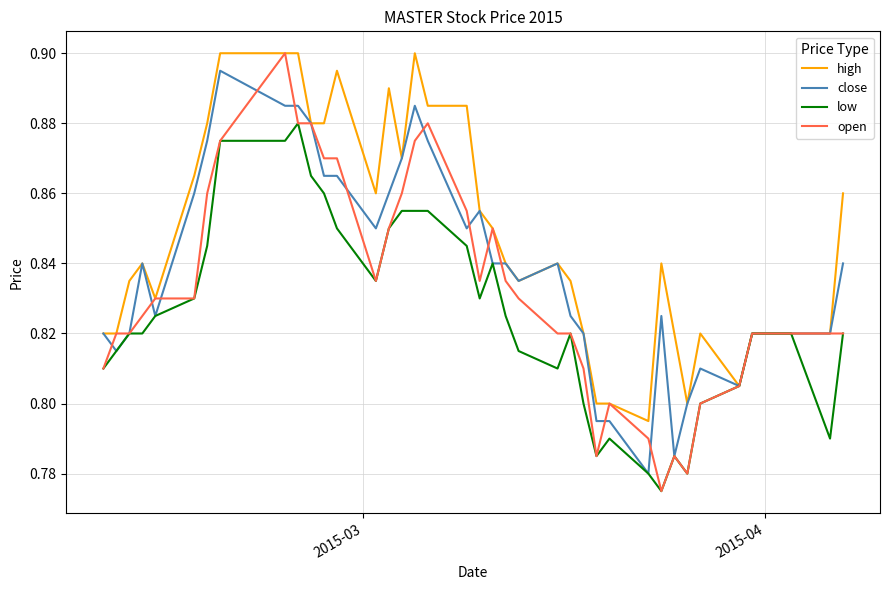

Which series has the largest total across all categories?

high